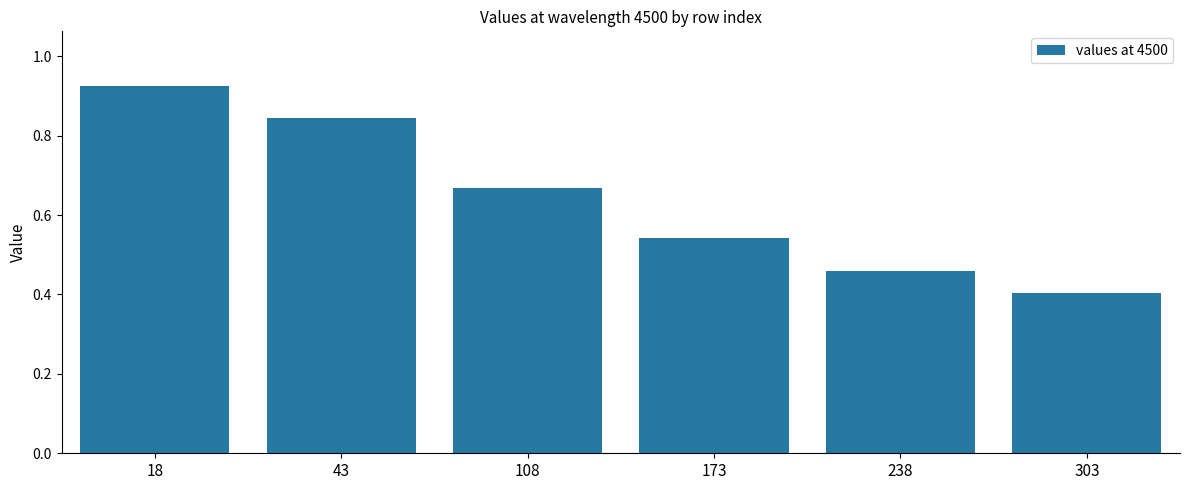

Does the chart contain any negative values?

No